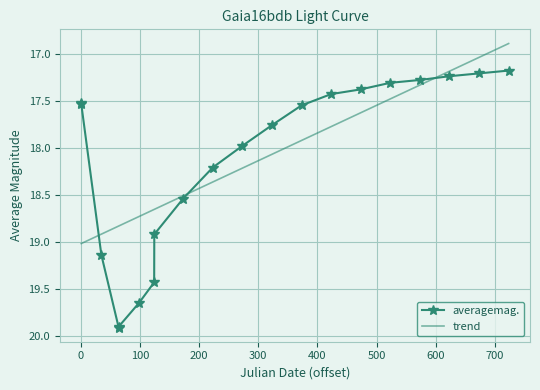

What is the value of the averagemag. point at the 4th from the left?

19.9